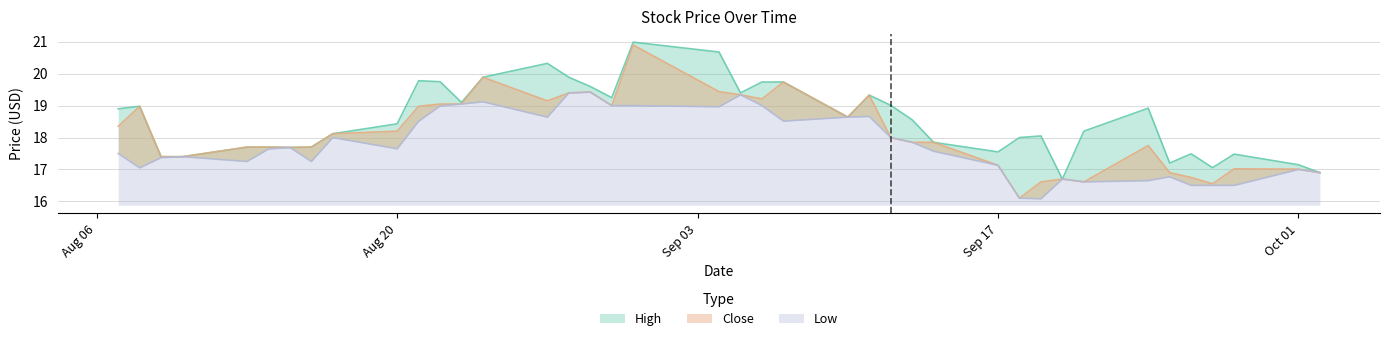

What is the difference between the maximum and second lowest values in the Low series?

3.3